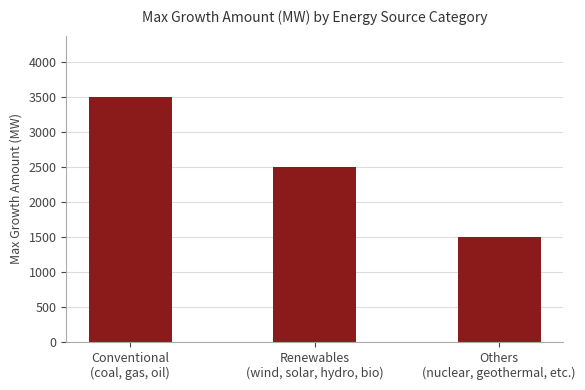

What is the label of the 3rd bar from the right?

Conventional
(coal, gas, oil)